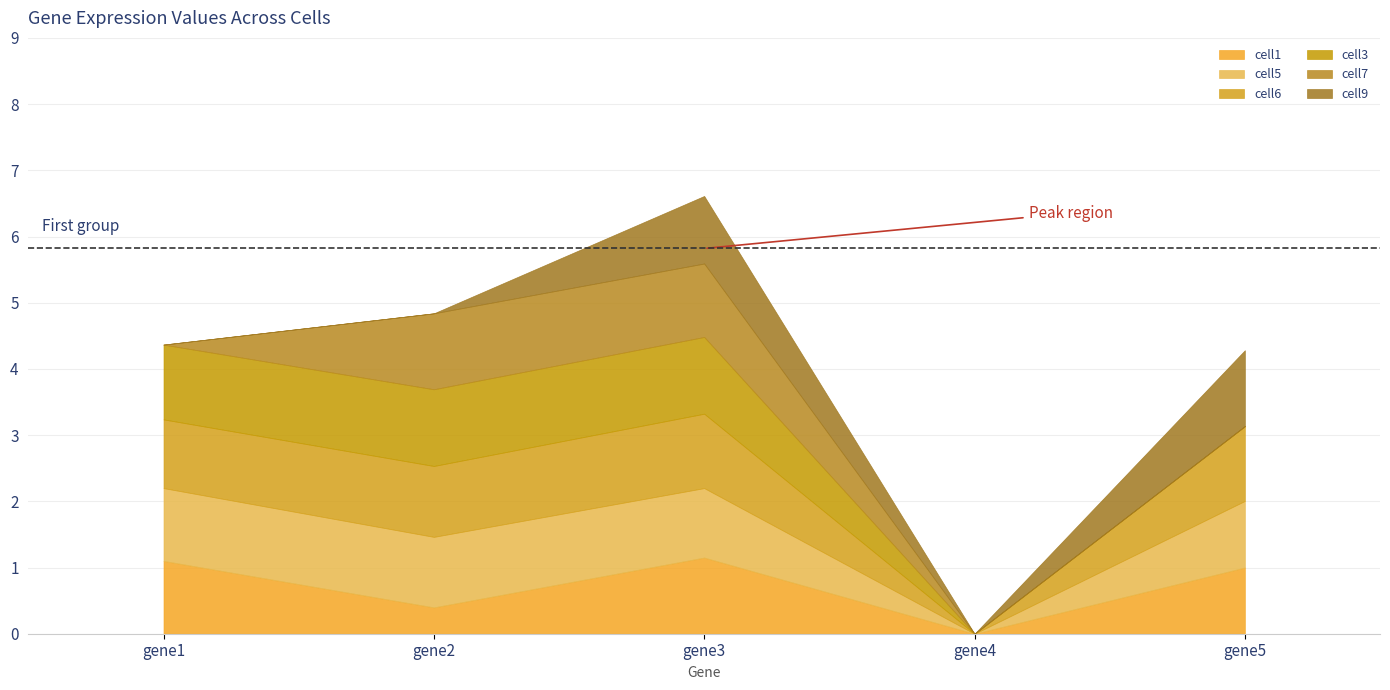

Which has a higher value, gene5 or gene1?

gene1